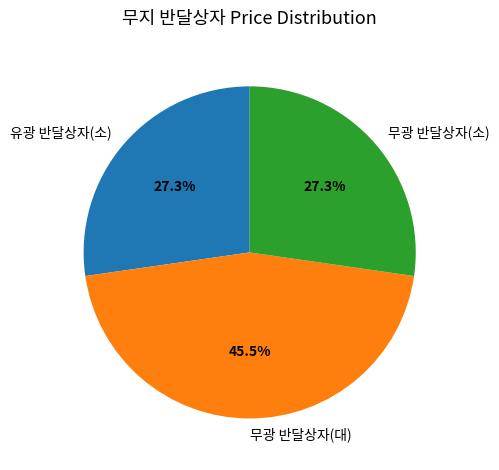

Which category has the biggest portion of the pie?

무광 반달상자(대)